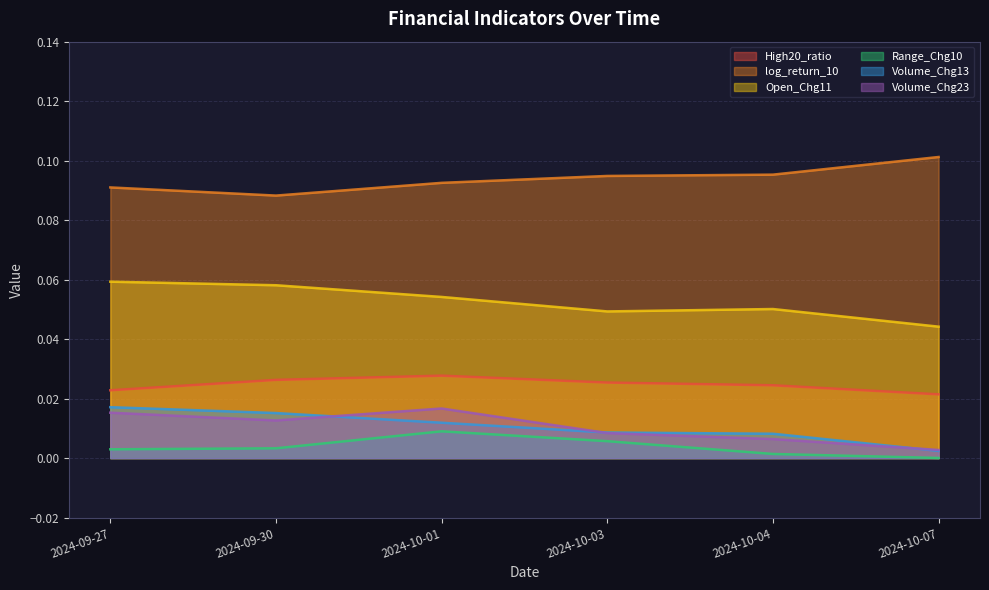

Does the chart have visible grid lines?

Yes